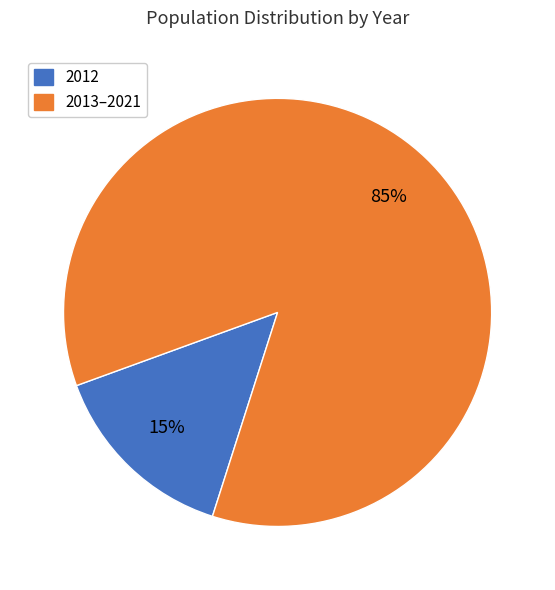

Does any single category account for the majority?

Yes